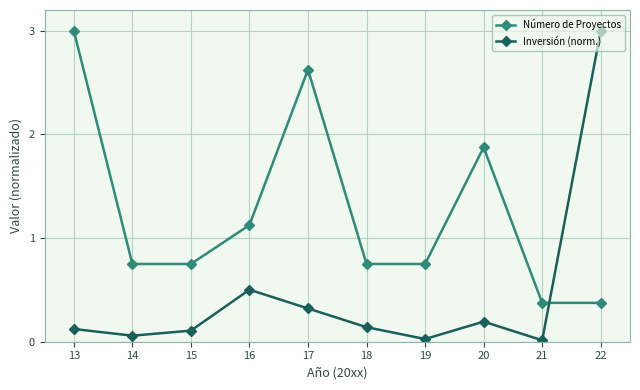

Which category has the highest value in the Número de Proyectos series?

13